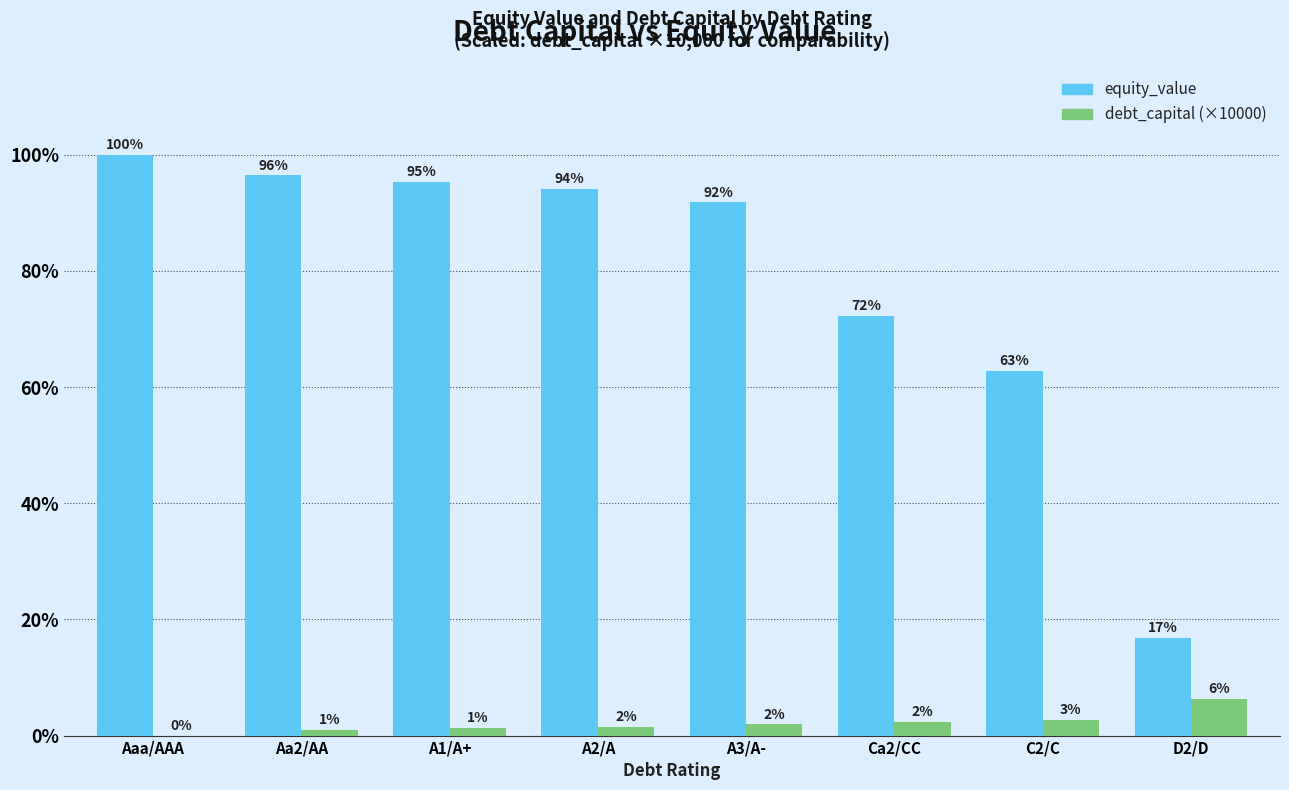

Are the bars horizontal?

No